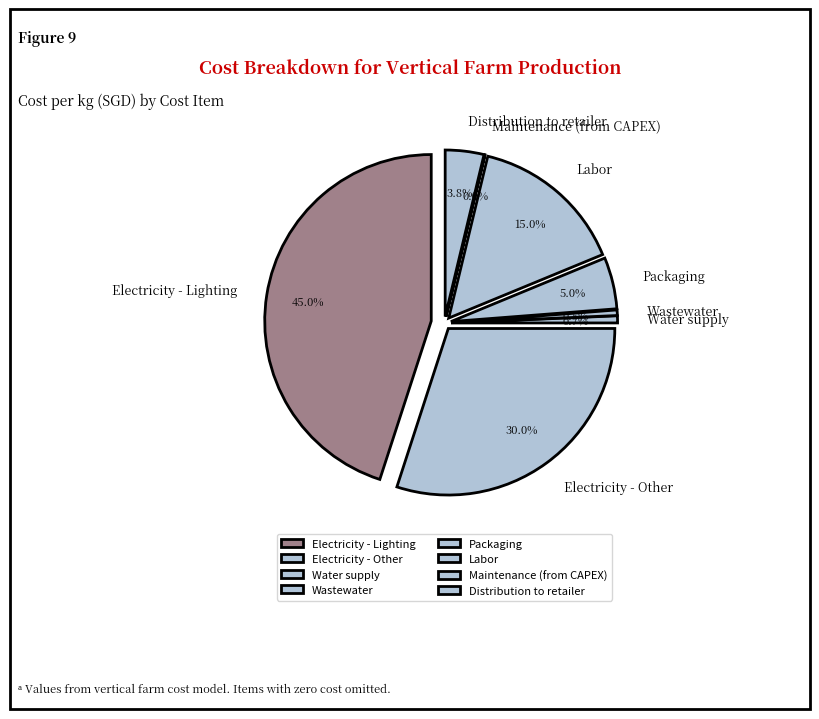

To the nearest percent, what percentage of the pie is Wastewater?

1%